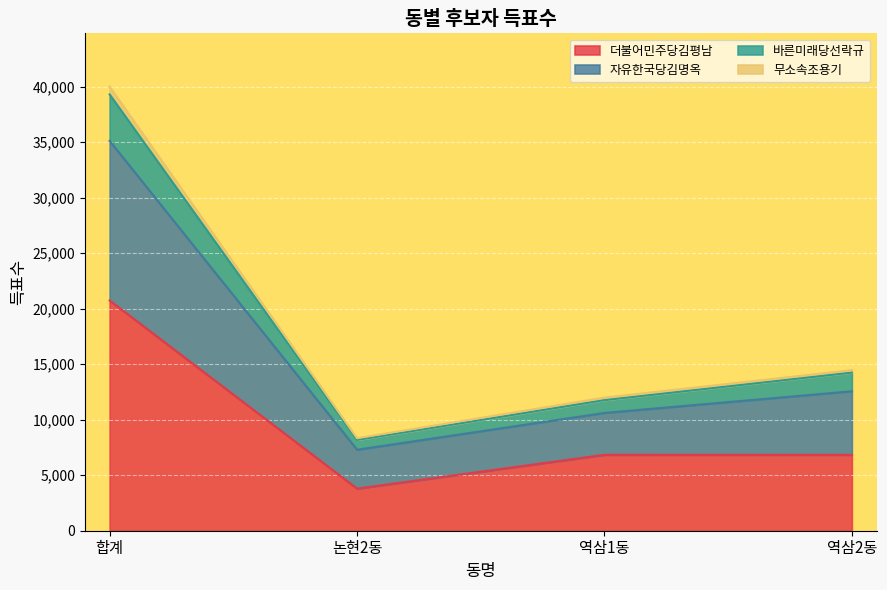

How many data points does each series have?

4